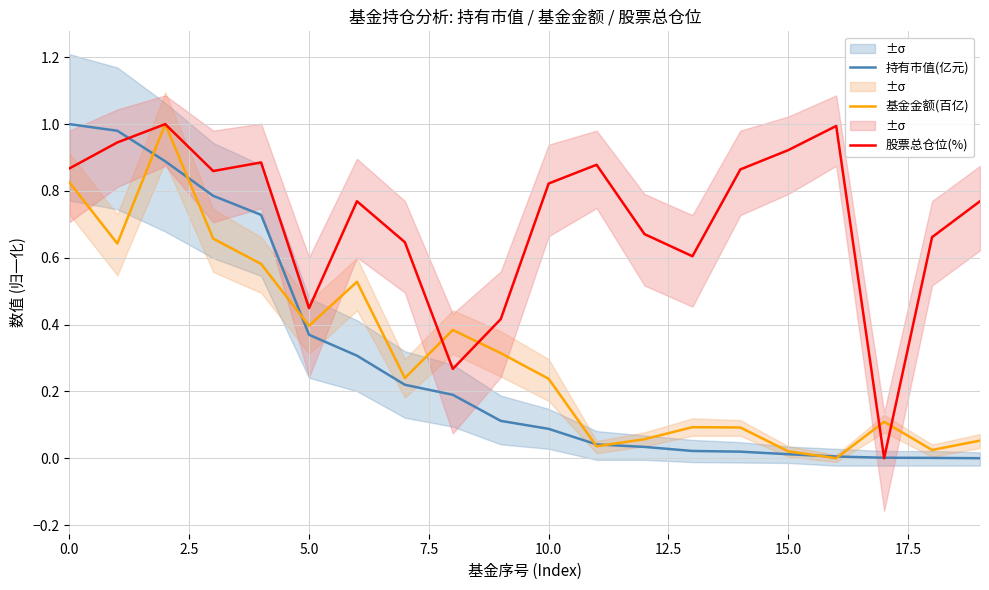

What is the average value of the 股票总仓位(%) series?

0.7